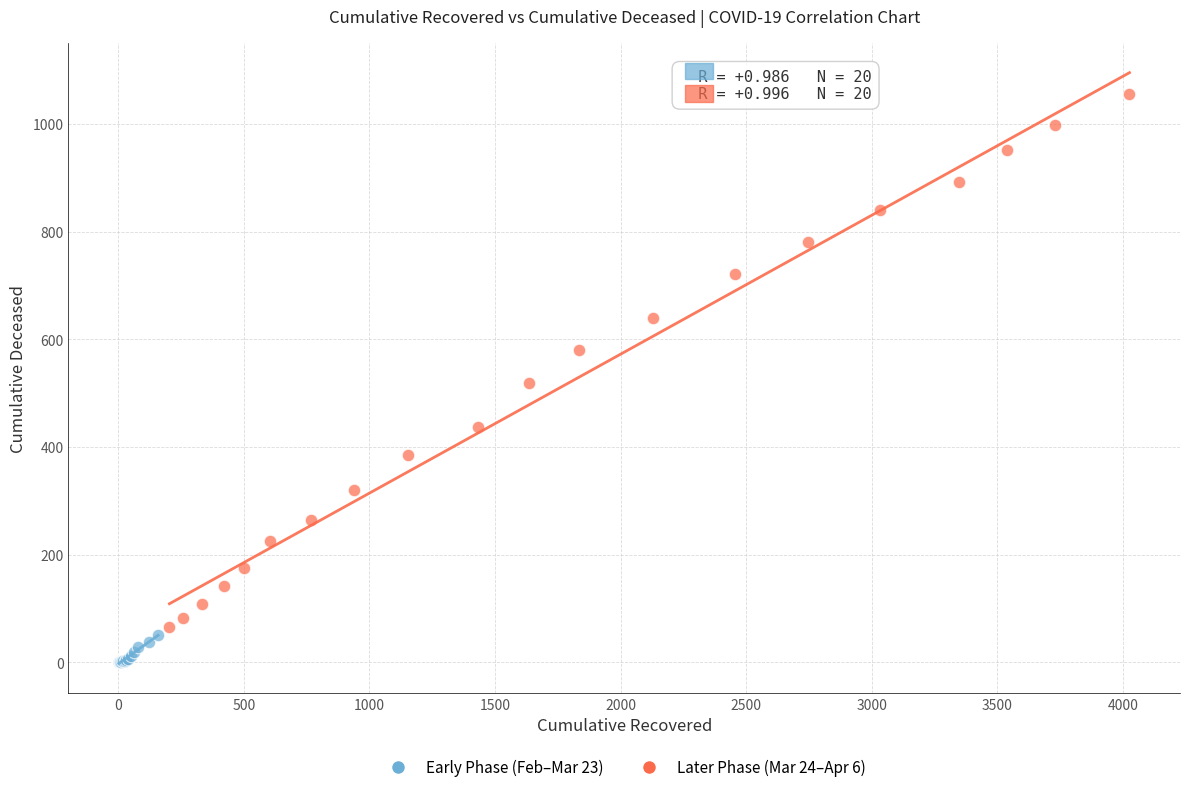

Which series has the widest spread of Y values?

Later Phase (Mar 24–Apr 6)